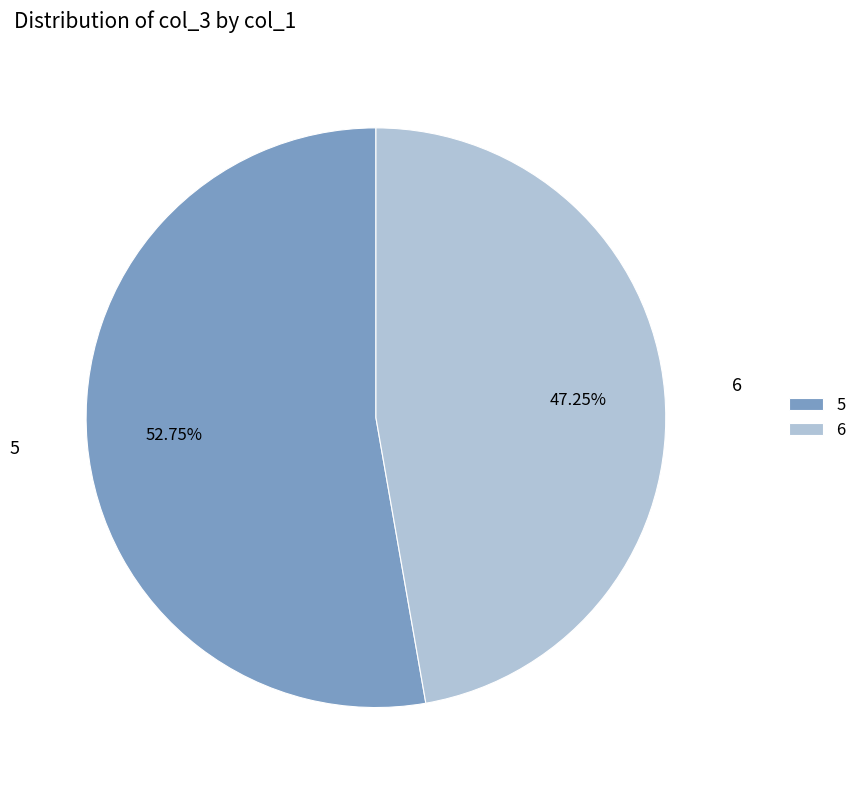

To the nearest percent, what percentage of the pie is 5?

53%